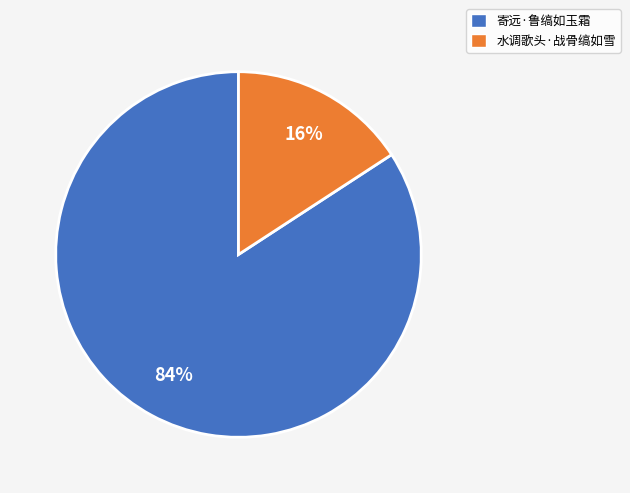

Do 寄远·鲁缟如玉霜 and 水调歌头·战骨缟如雪 together represent more than half of the pie?

Yes